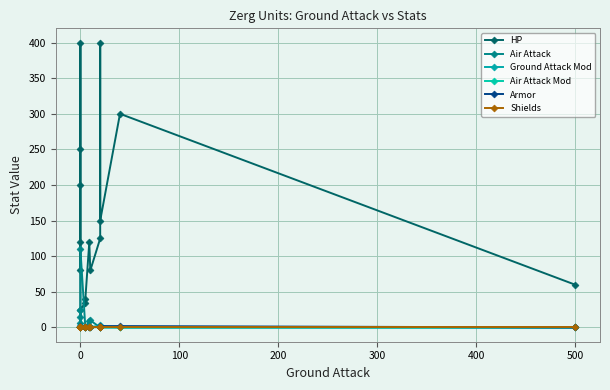

Does the chart have visible grid lines?

Yes